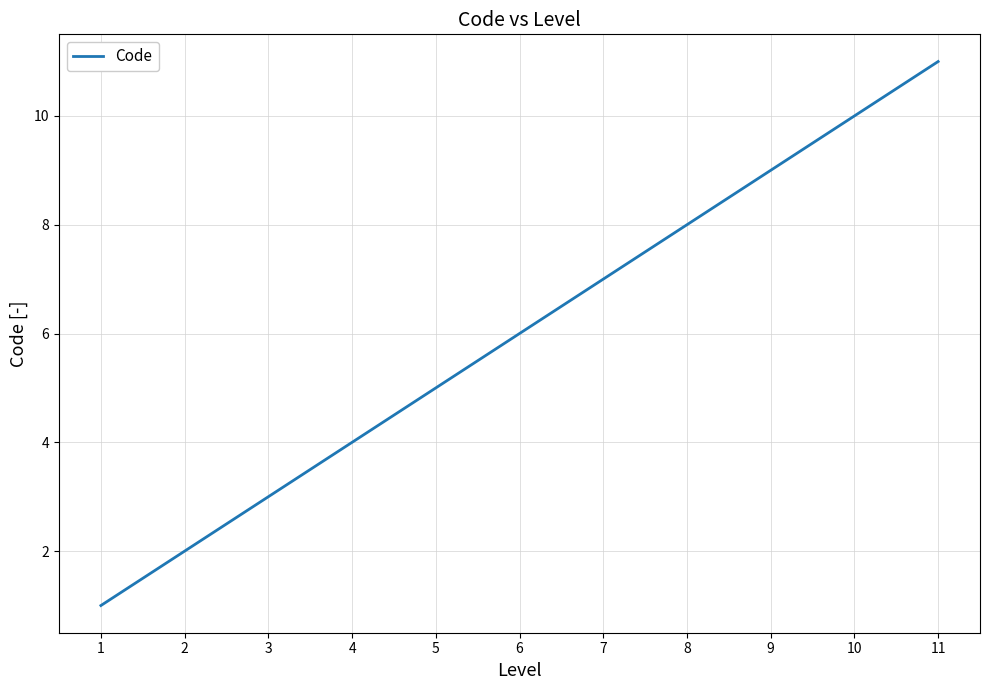

True or false: the data shows 9 at 9.

True